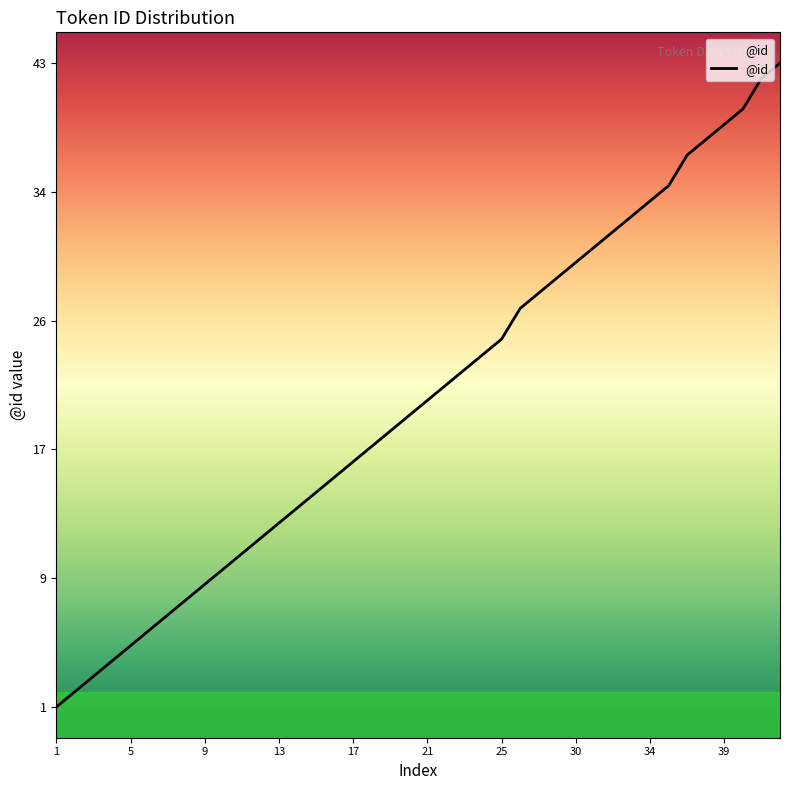

Does the chart display data point markers on the line(s)?

No